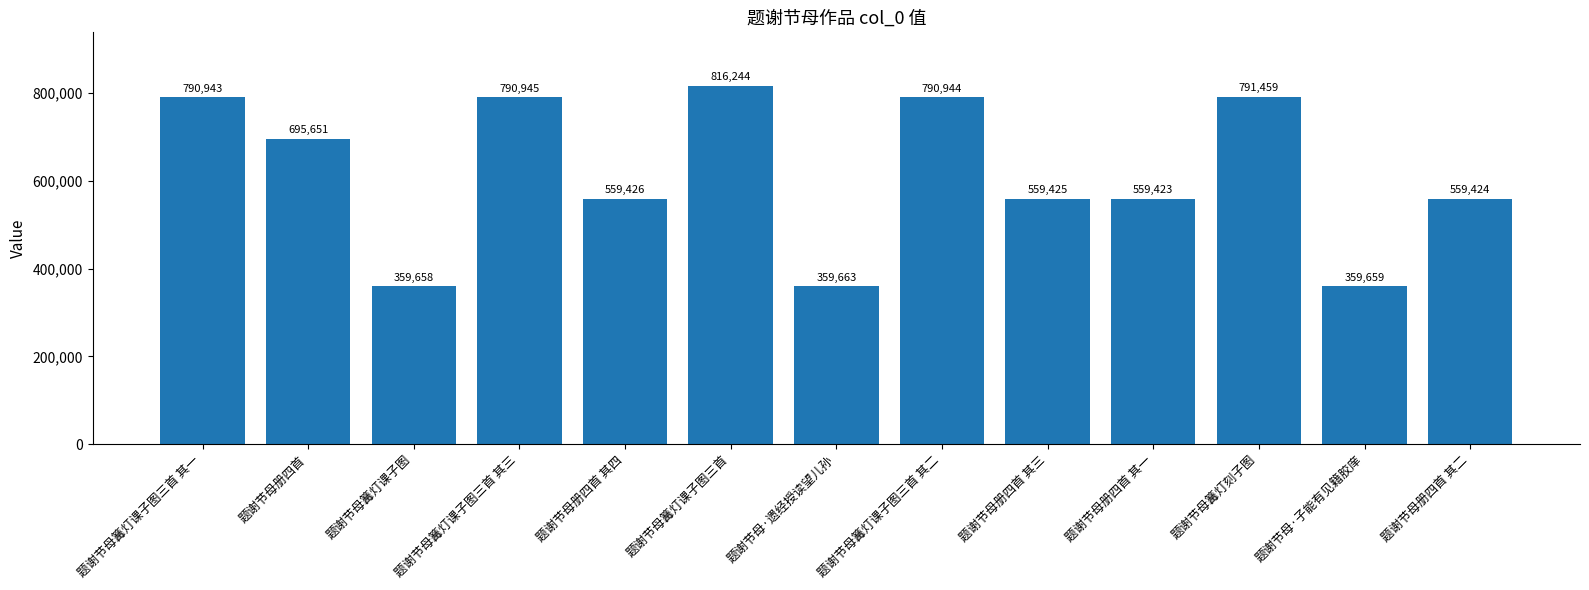

Does the chart contain any negative values?

No